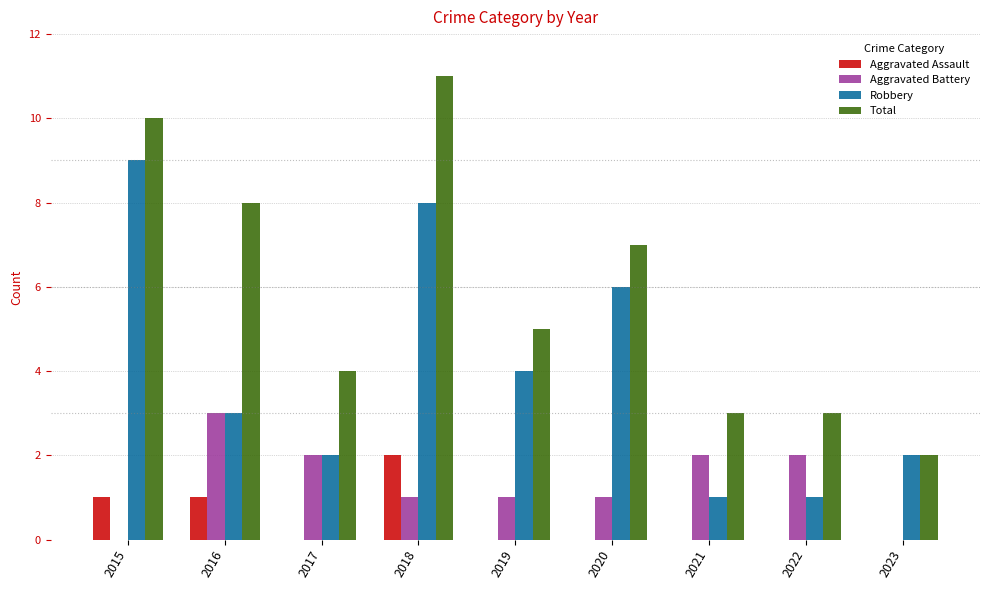

What is the spread (max minus min) of values at 2021?

3